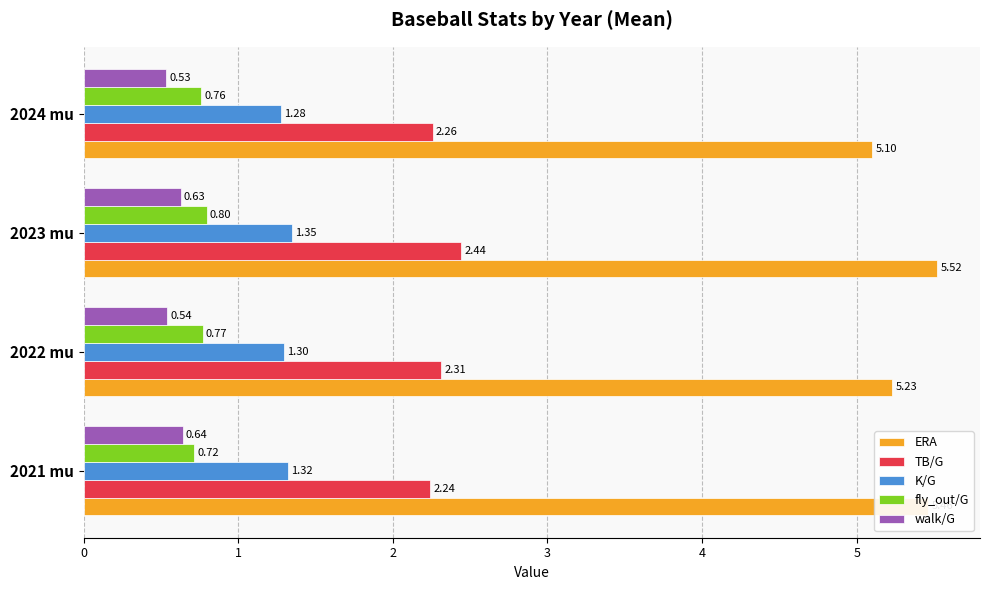

How many categories are shown in the chart?

4